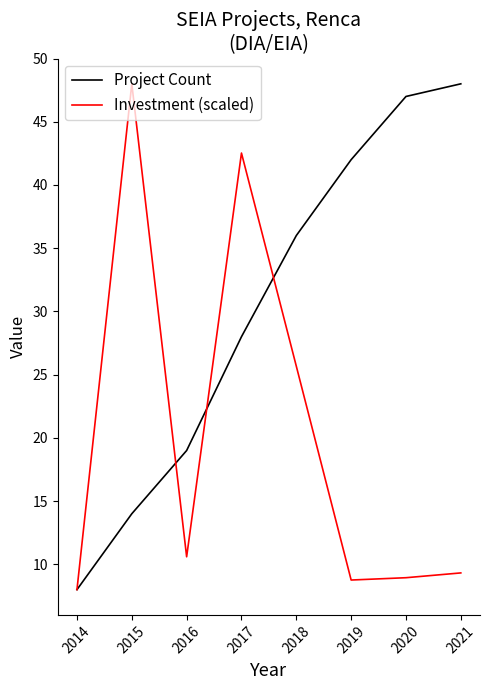

Which series has the largest total across all categories?

Project Count